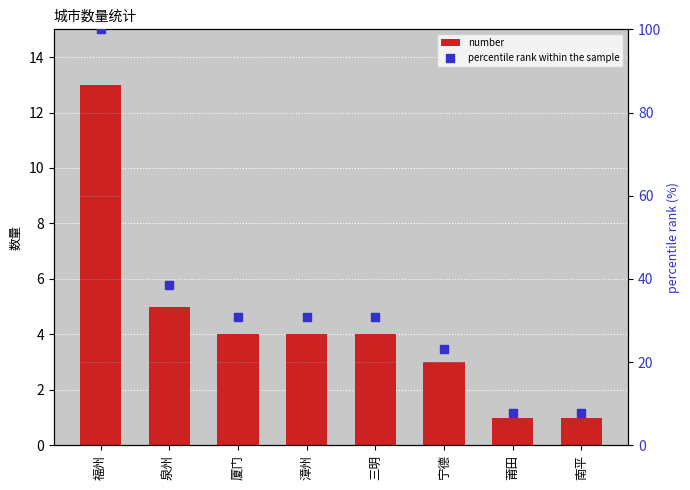

What is the total value across all series at 泉州?

43.5